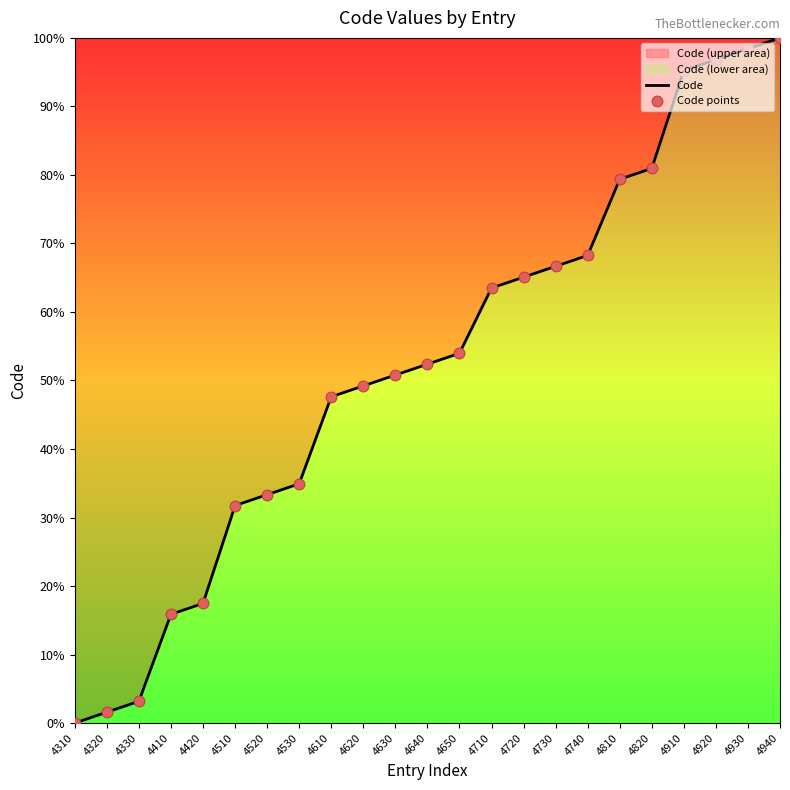

What is the change in value from 4330 to 4630?

+47.6